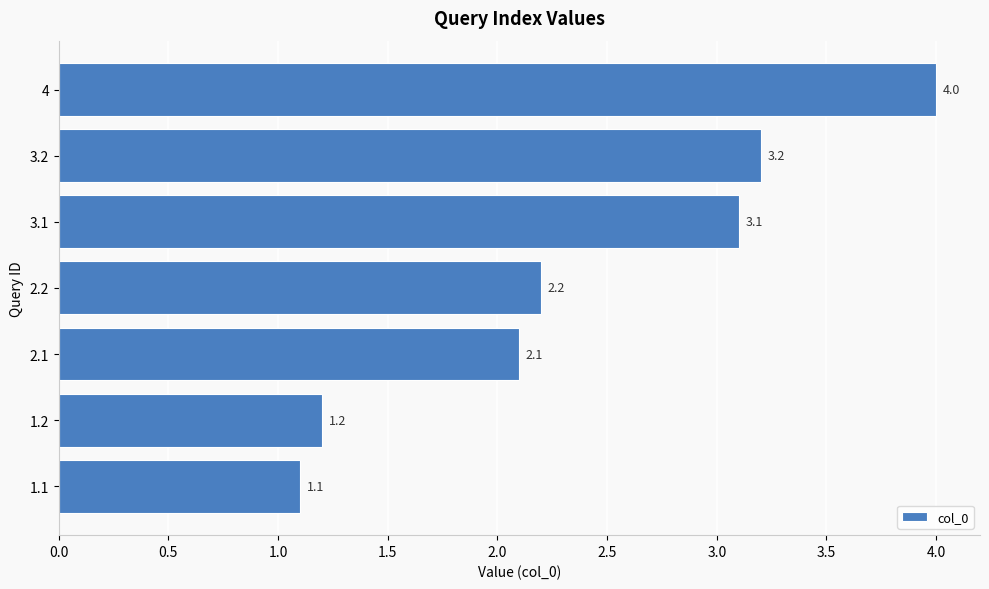

How many values are below 2?

2